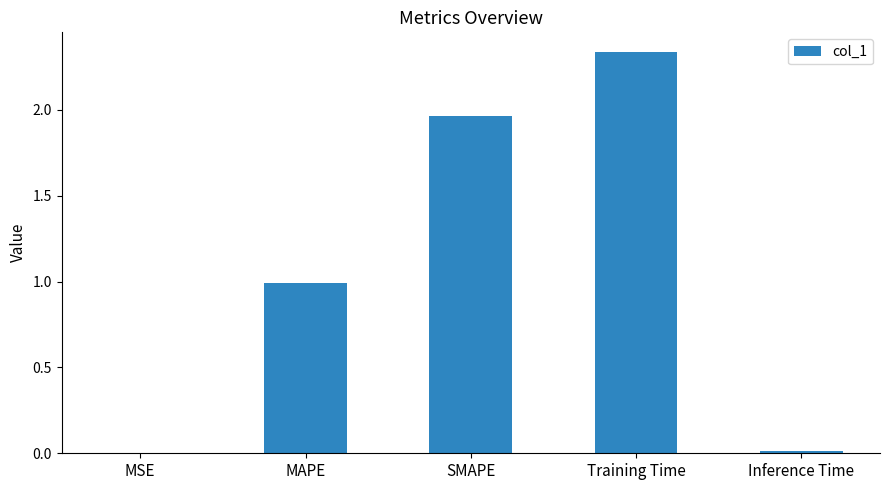

Approximately how many times larger is the value at MAPE compared to Training Time?

0.4